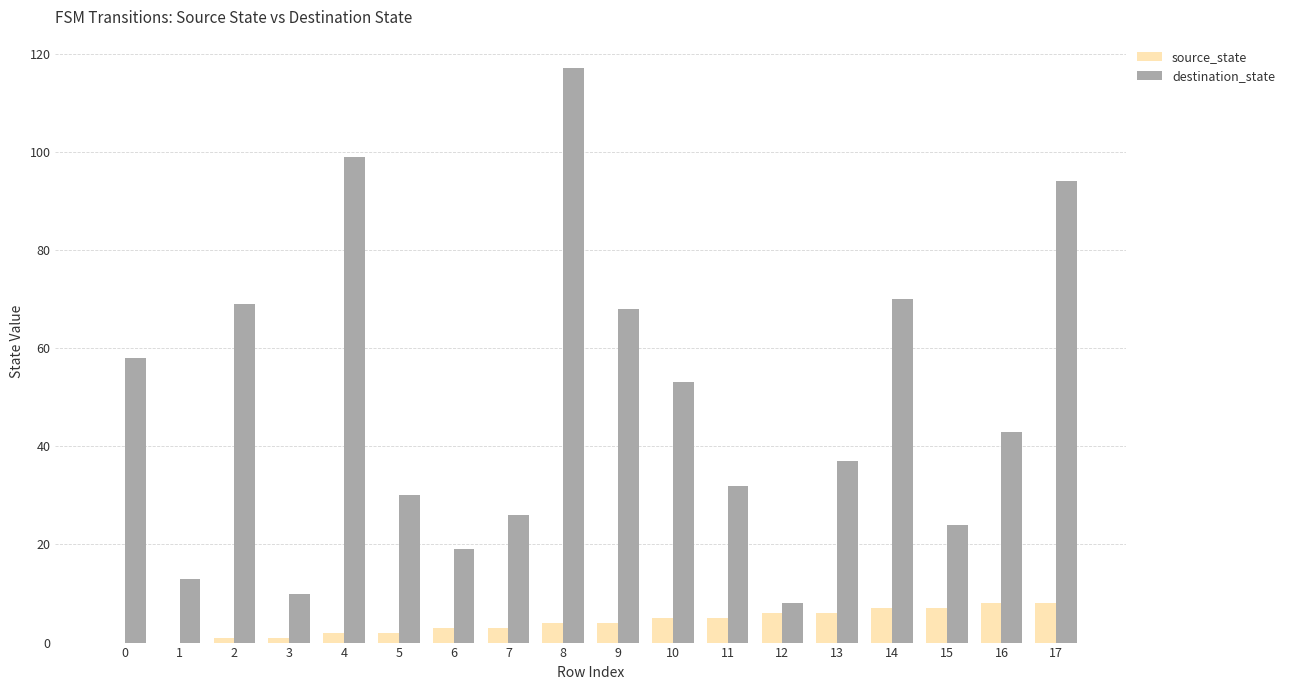

The value of destination_state at 2 is 23. True or false?

False